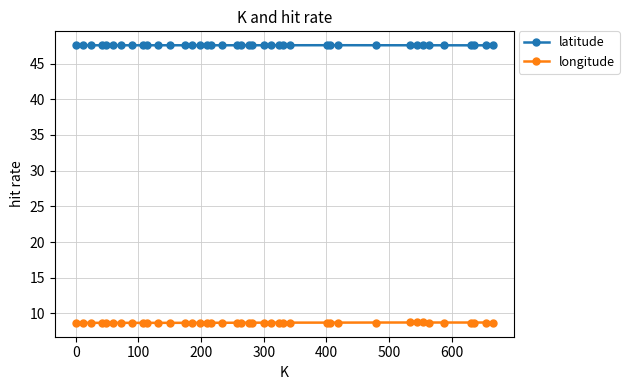

How many series are shown in this chart?

2